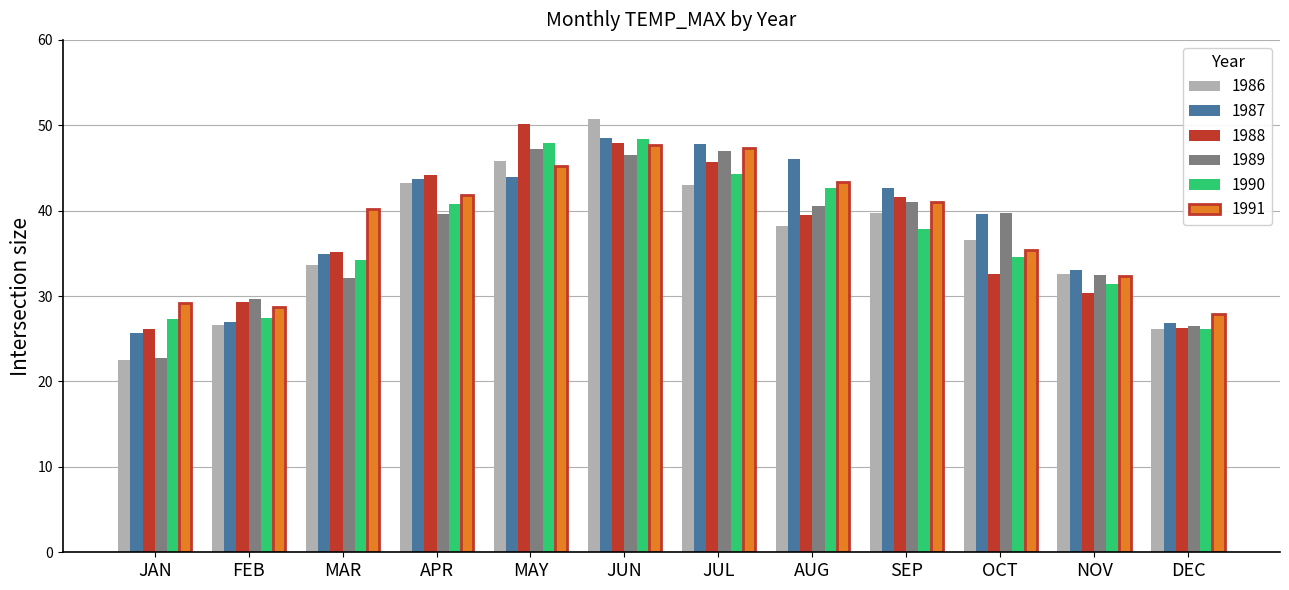

What is the minimum value for 1986?

22.6